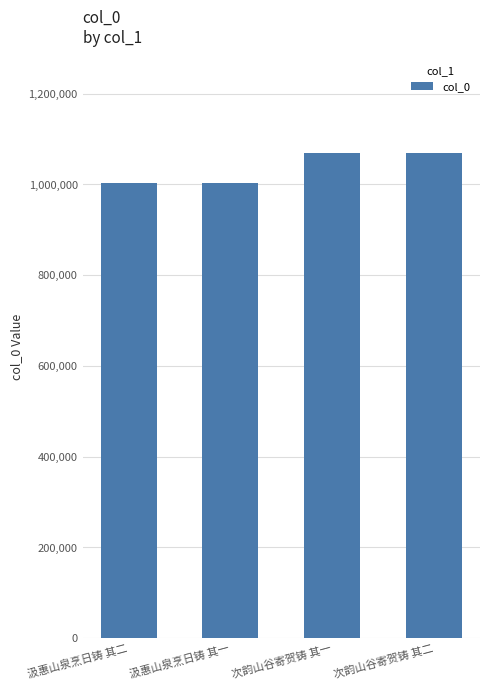

What is the difference between the second highest and second lowest values?

64379